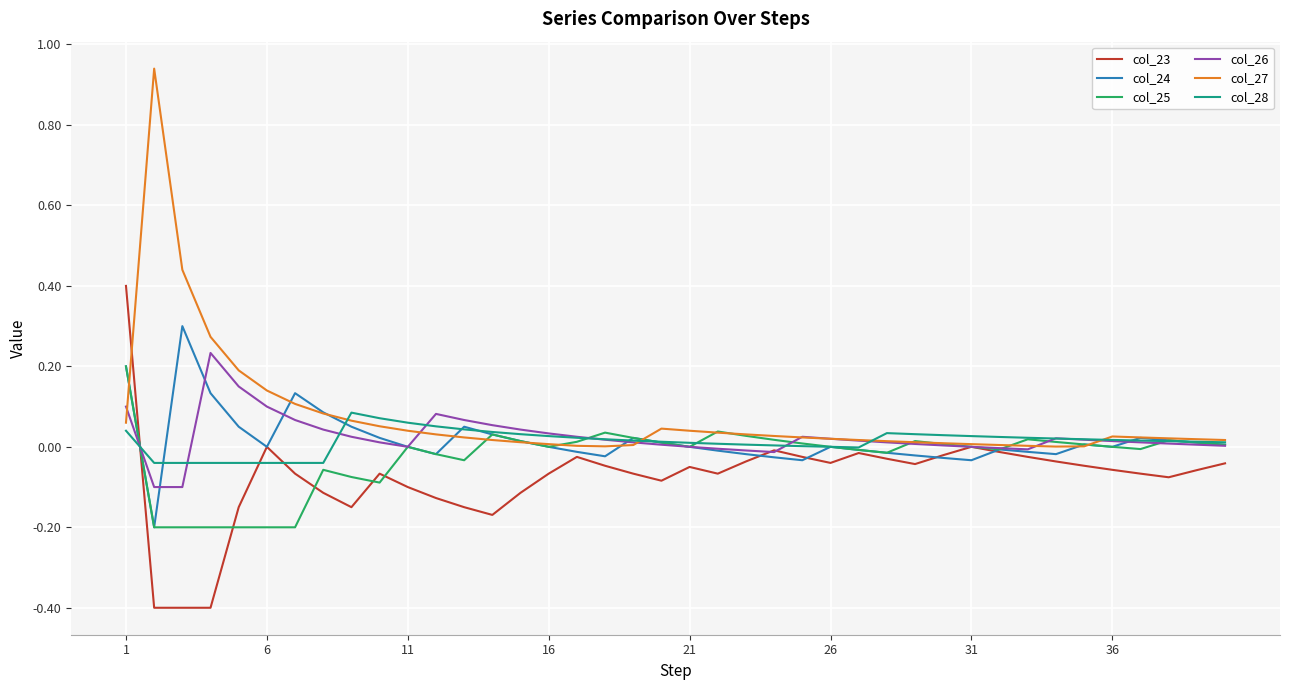

Which series has the largest range (max minus min)?

col_27